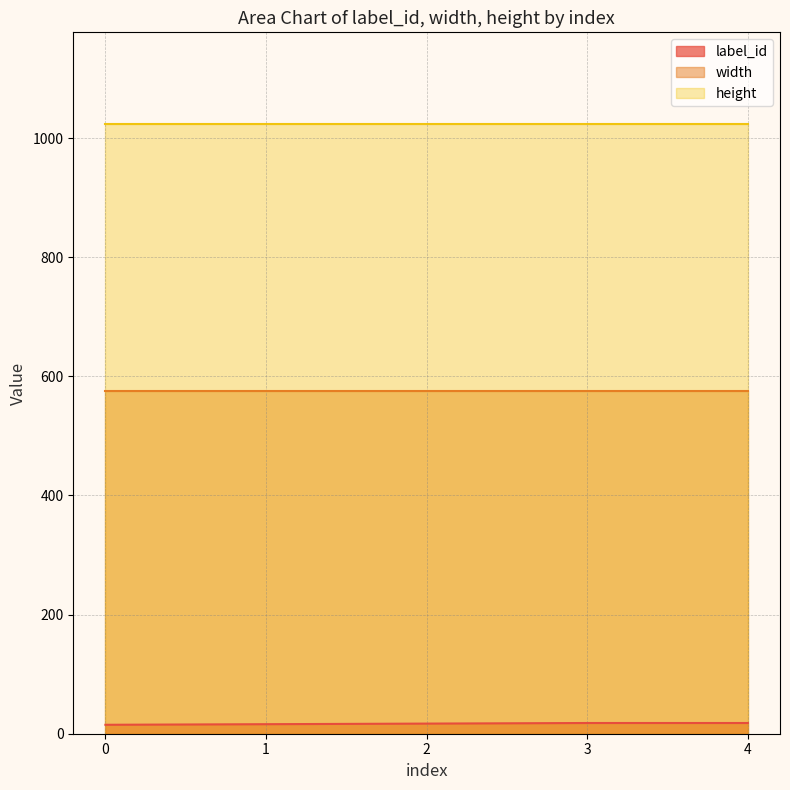

List the labels in order of height value, smallest first.

0, 1, 2, 3, 4